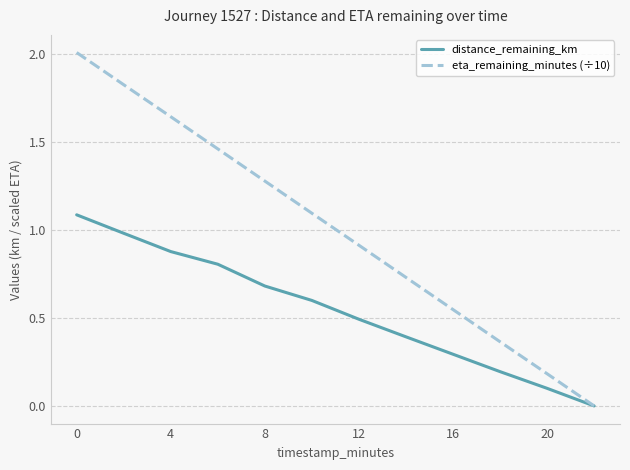

Which series has the widest spread of values?

eta_remaining_minutes (÷10)